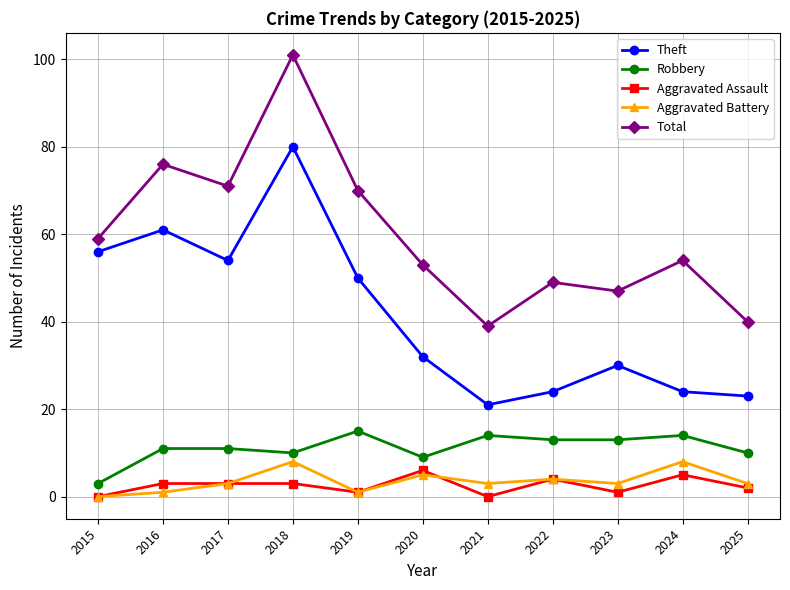

Which series has the largest total across all categories?

Total